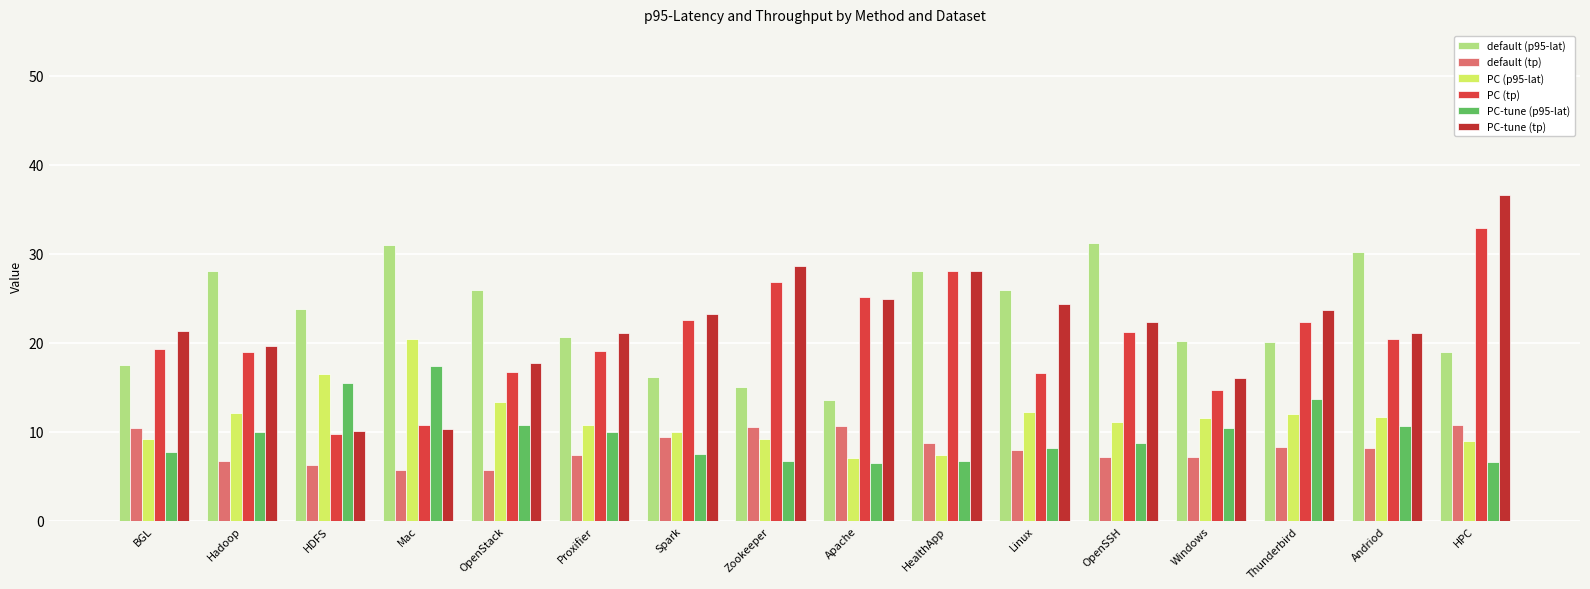

How many groups of bars are there?

16